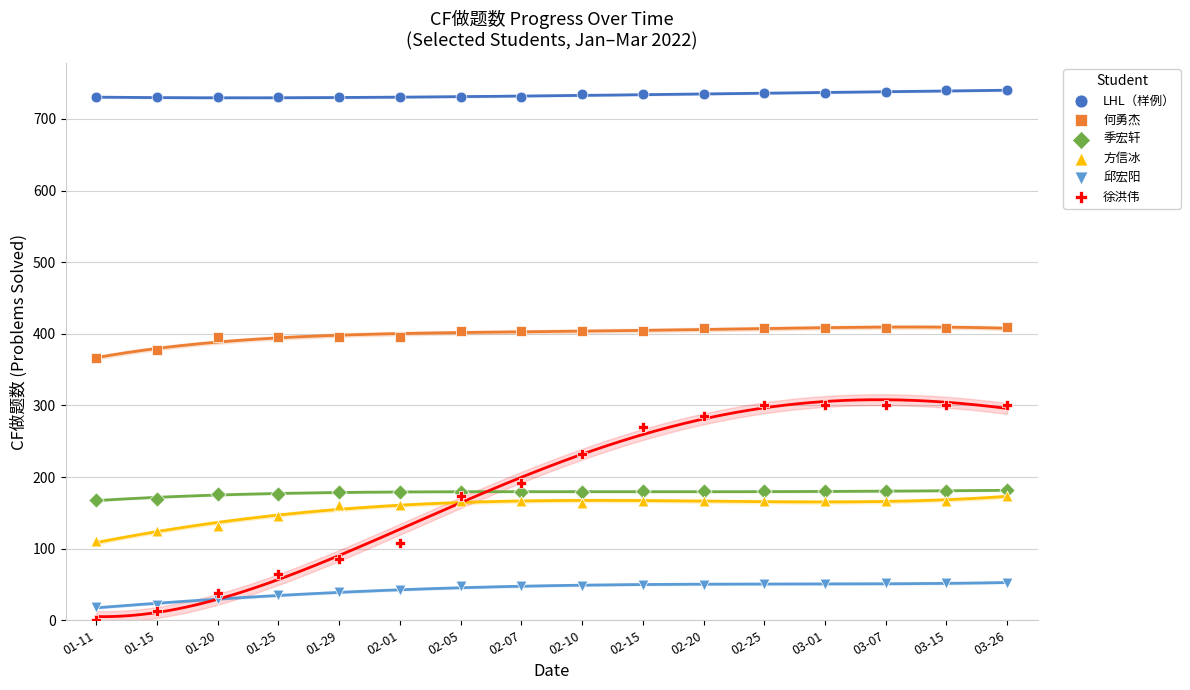

Which series reaches the minimum Y coordinate?

徐洪伟